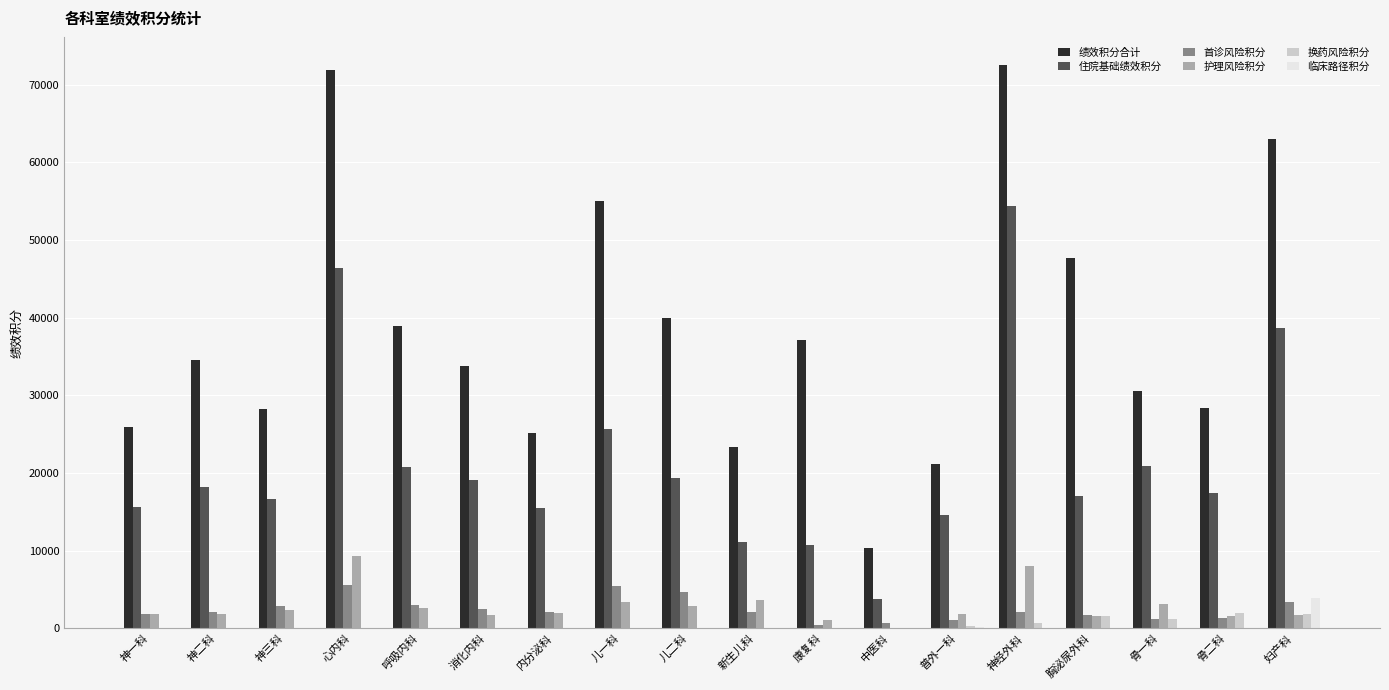

What is the difference between the 住院基础绩效积分 values at 康复科 and 消化内科?

8325